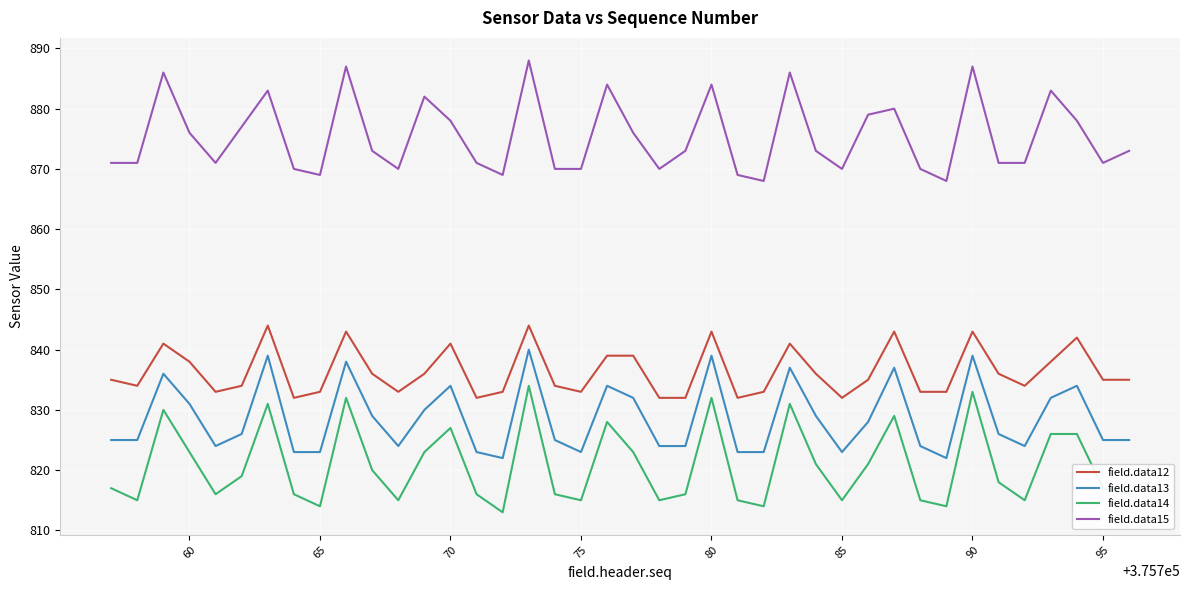

Is this an area chart (filled region under the line)?

No